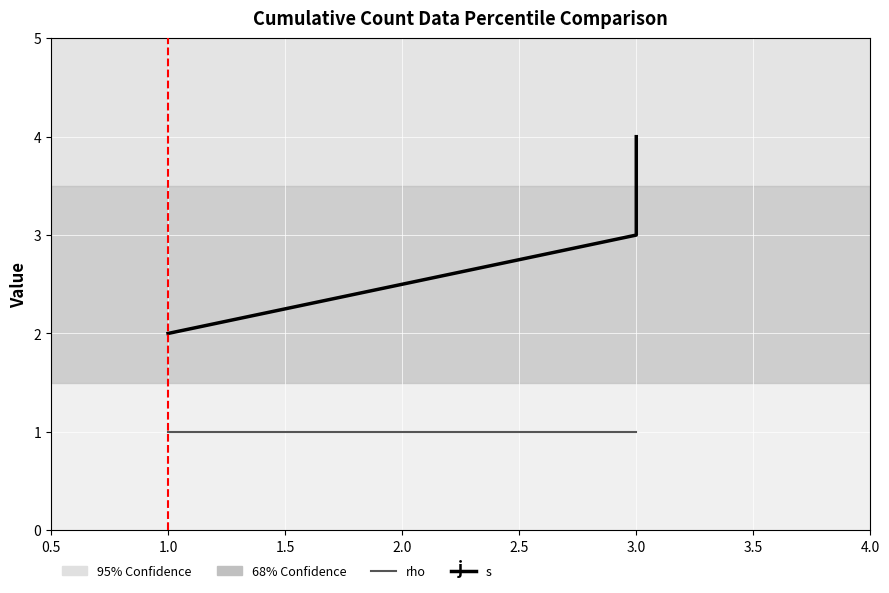

Is this an area chart (filled region under the line)?

No